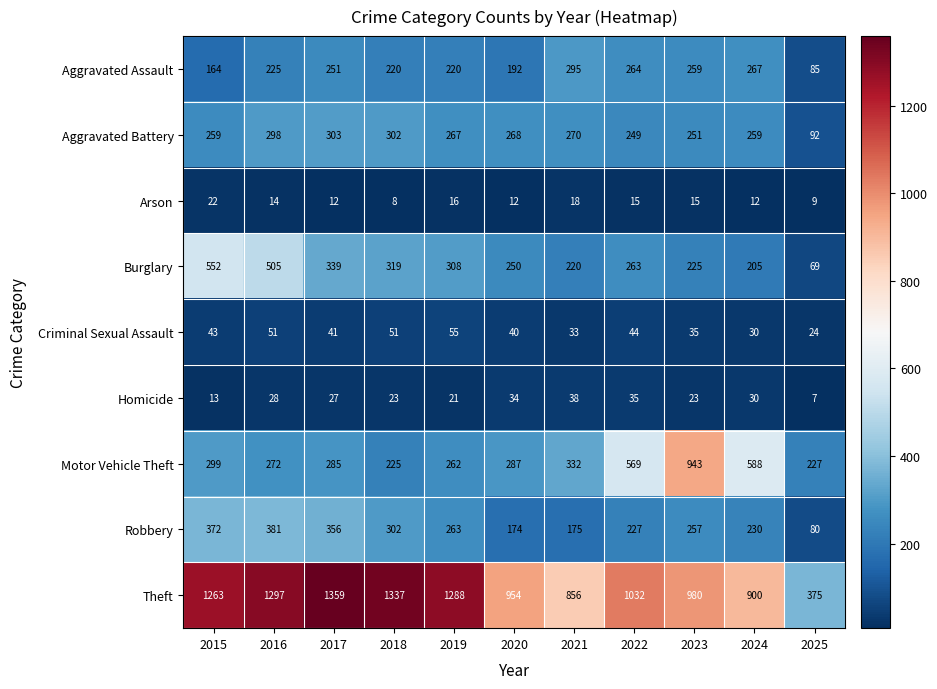

What is the sum of the Homicide values at 2018 and 2024?

53